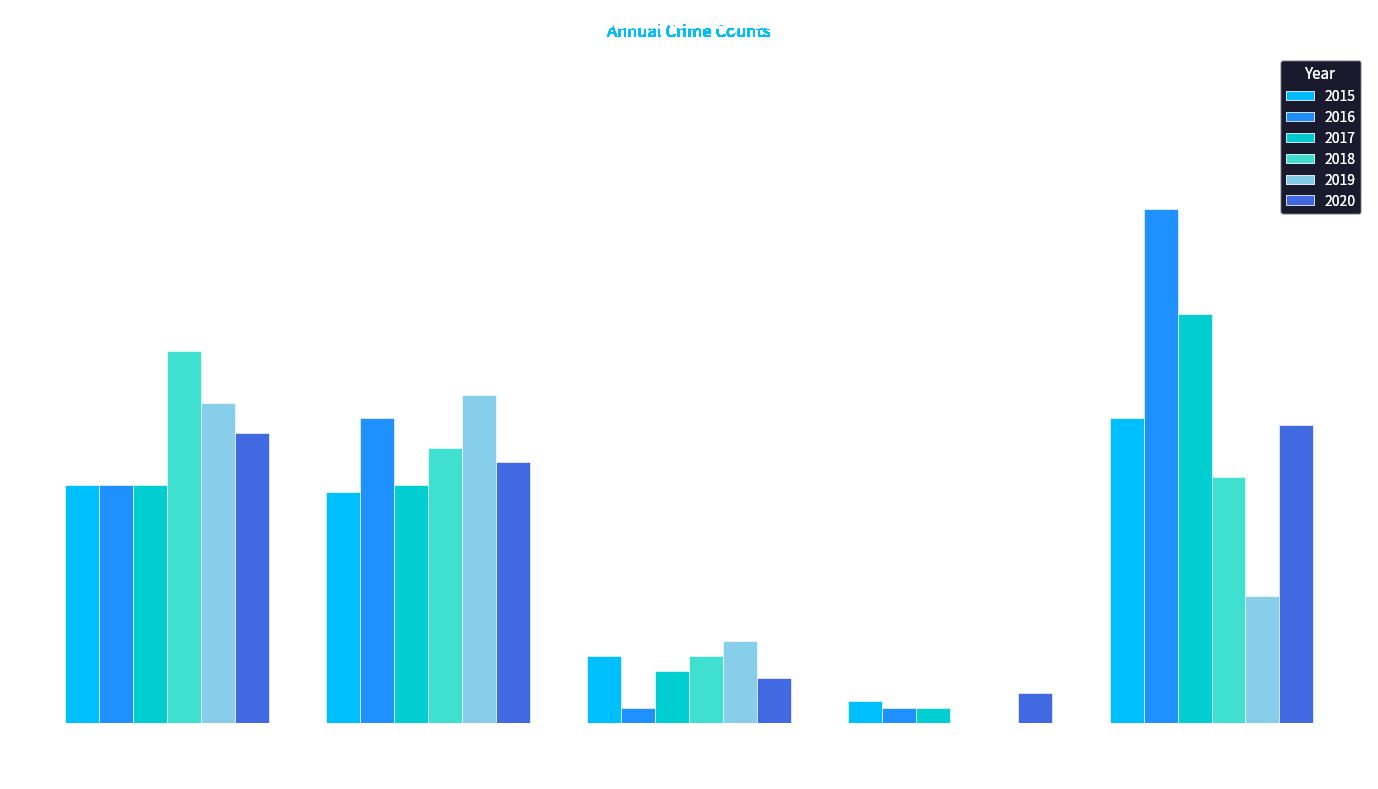

At which category is the sum across all series the highest?

Robbery